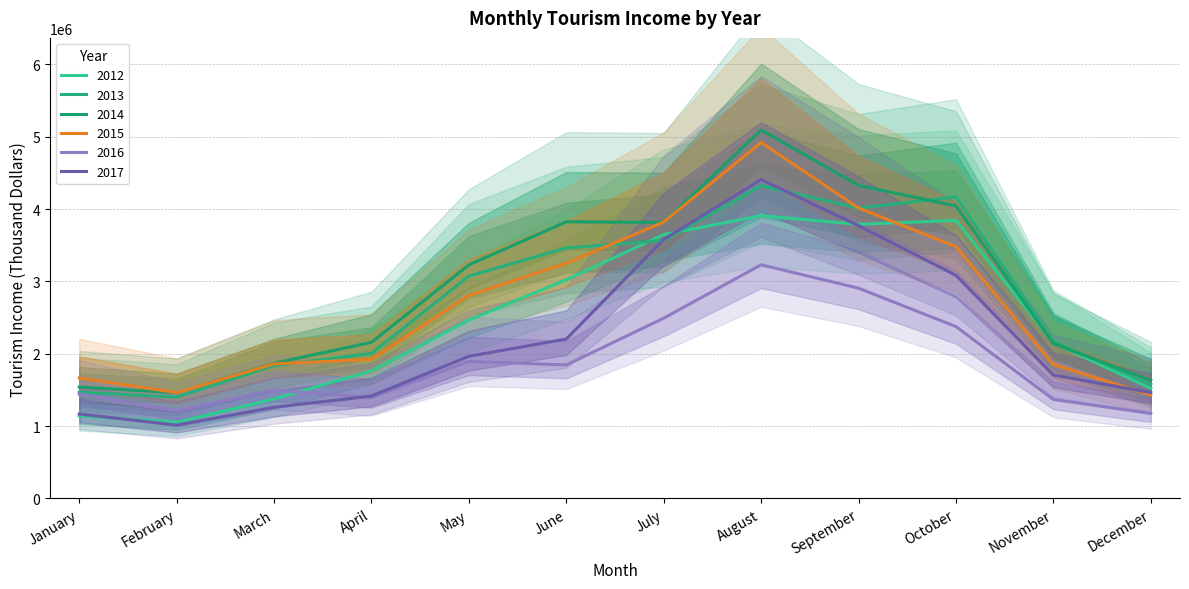

The Tourism_Income_2012 series shows 3909183.2 at August. True or false?

True